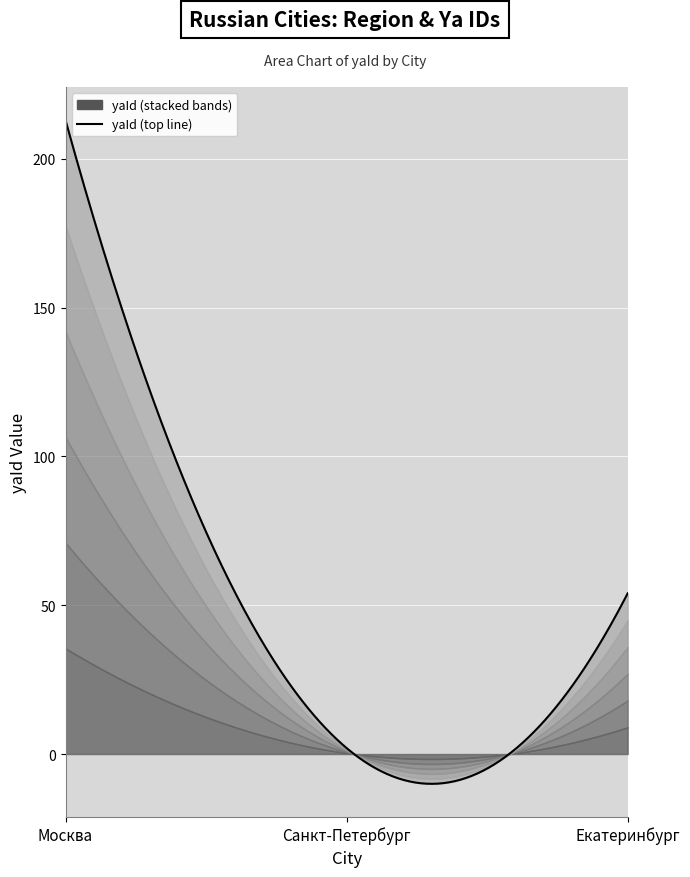

The chart shows a value of 54 at Екатеринбург. True or false?

True